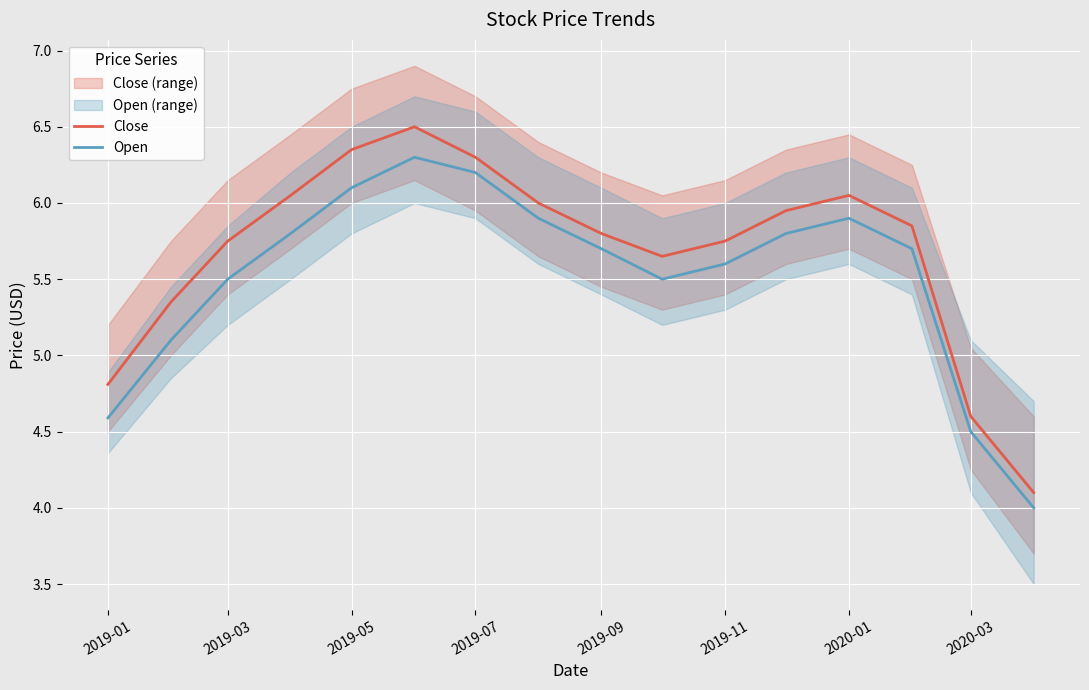

List the series in order of their overall mean, highest first.

Close, Open